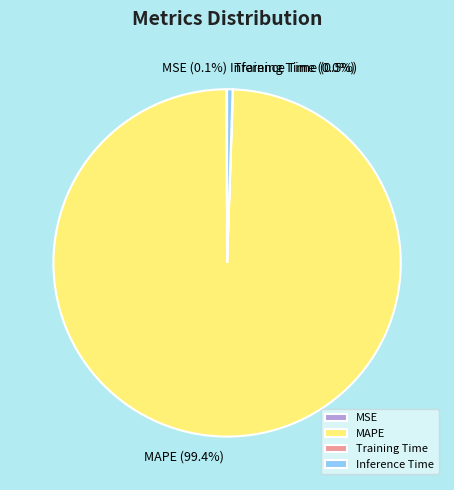

What is the largest slice in the pie chart?

MAPE